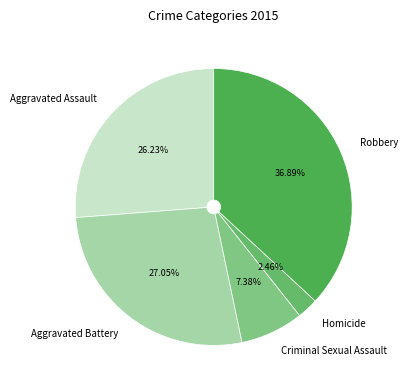

What is the smallest slice in the pie chart?

Homicide